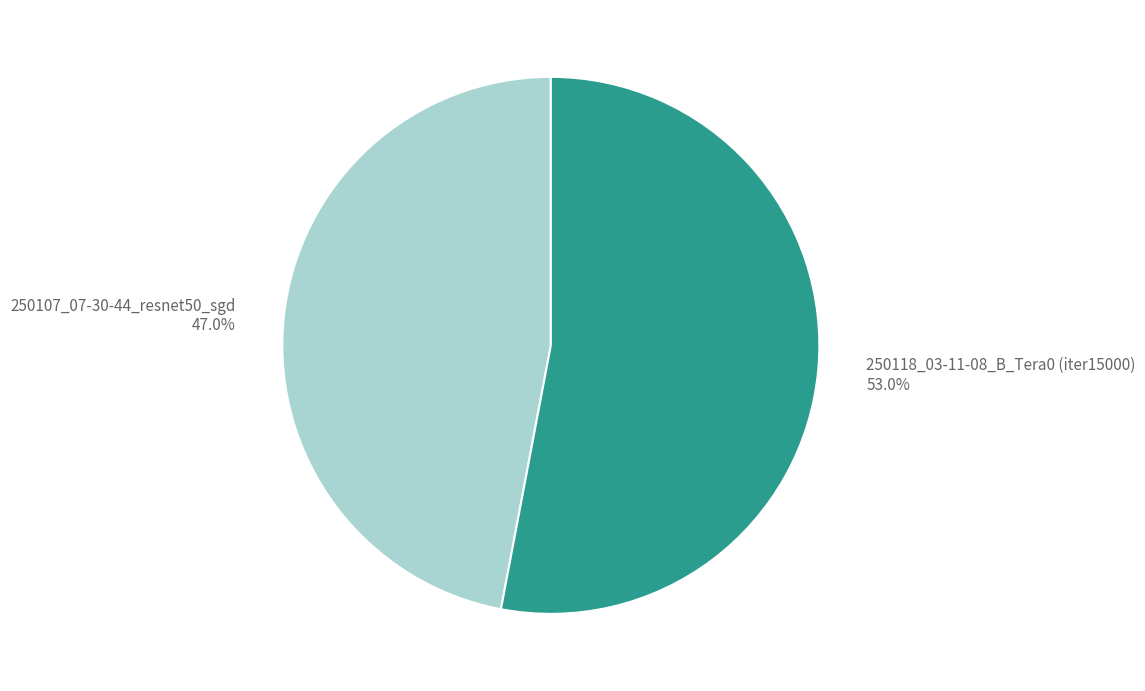

Which has a higher value, 250107_07-30-44_resnet50_sgd or 250118_03-11-08_B_Tera0 (iter15000)?

250118_03-11-08_B_Tera0 (iter15000)